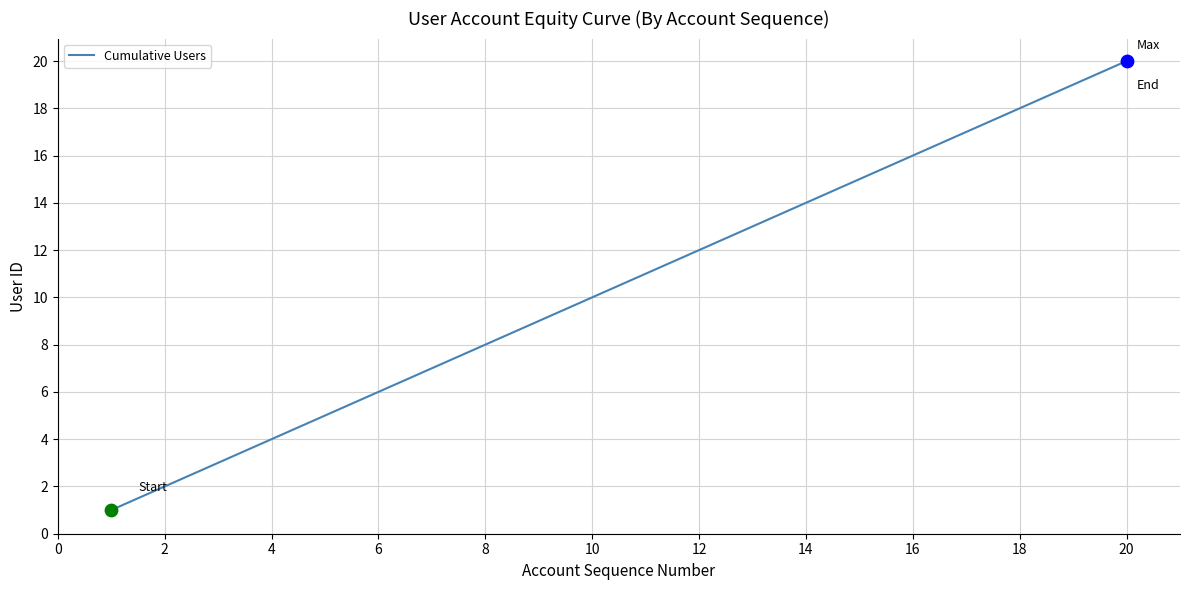

What is the greatest value displayed?

20